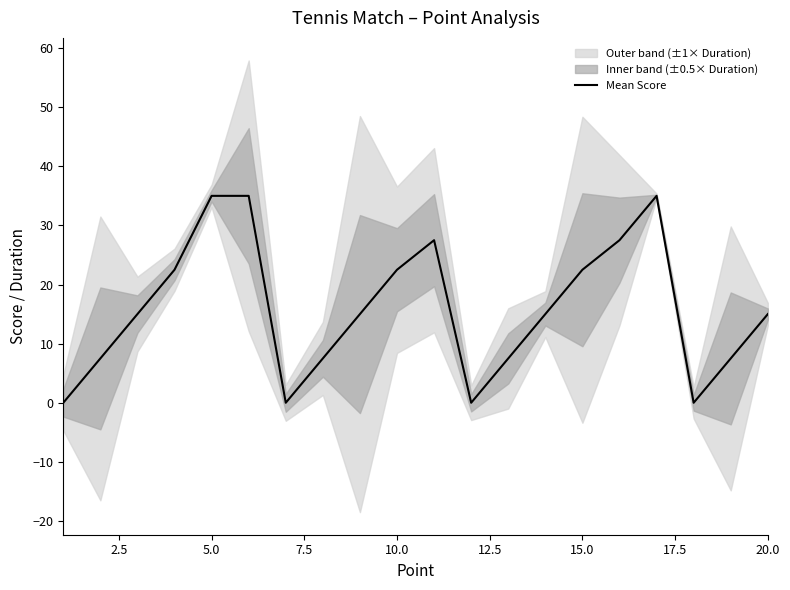

What is the maximum value for Mean Score?

35.0